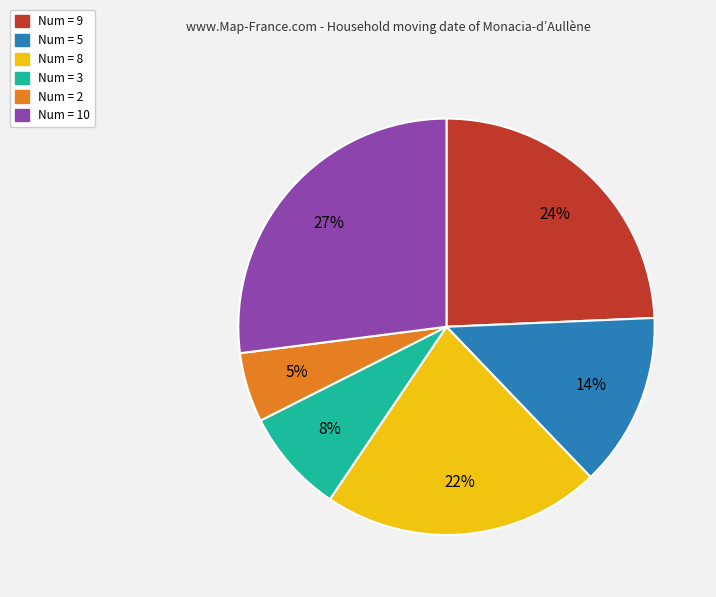

To the nearest percent, what is the average slice percentage?

17%